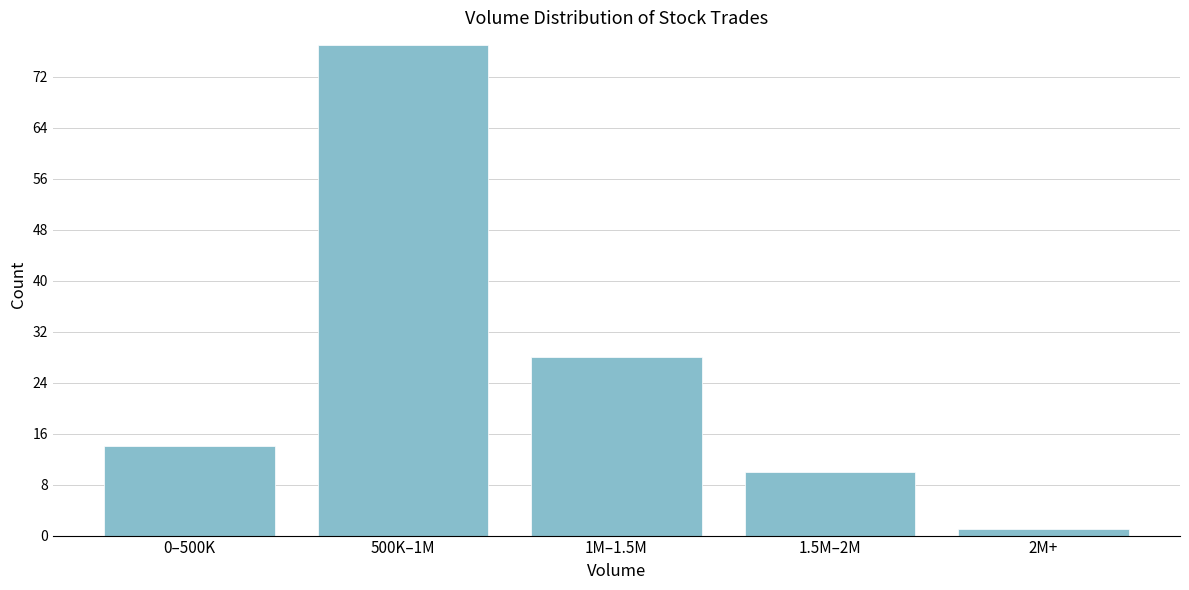

Reading left to right, transcribe all the data shown in this chart.

0–500K=14	500K–1M=77	1M–1.5M=28	1.5M–2M=10	2M+=1